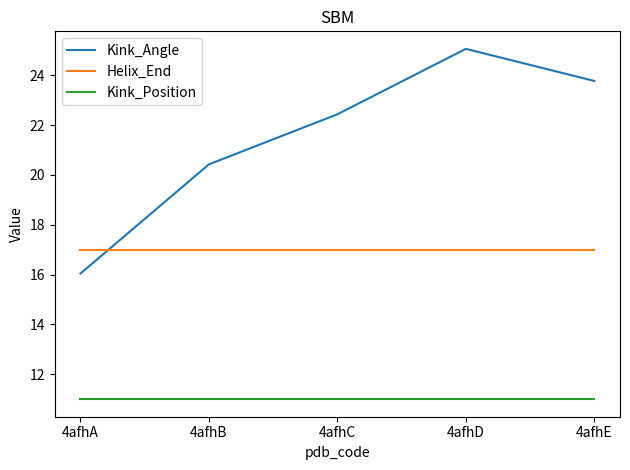

What is the sum of the Helix_End values at 4afhA and 4afhC?

34.0